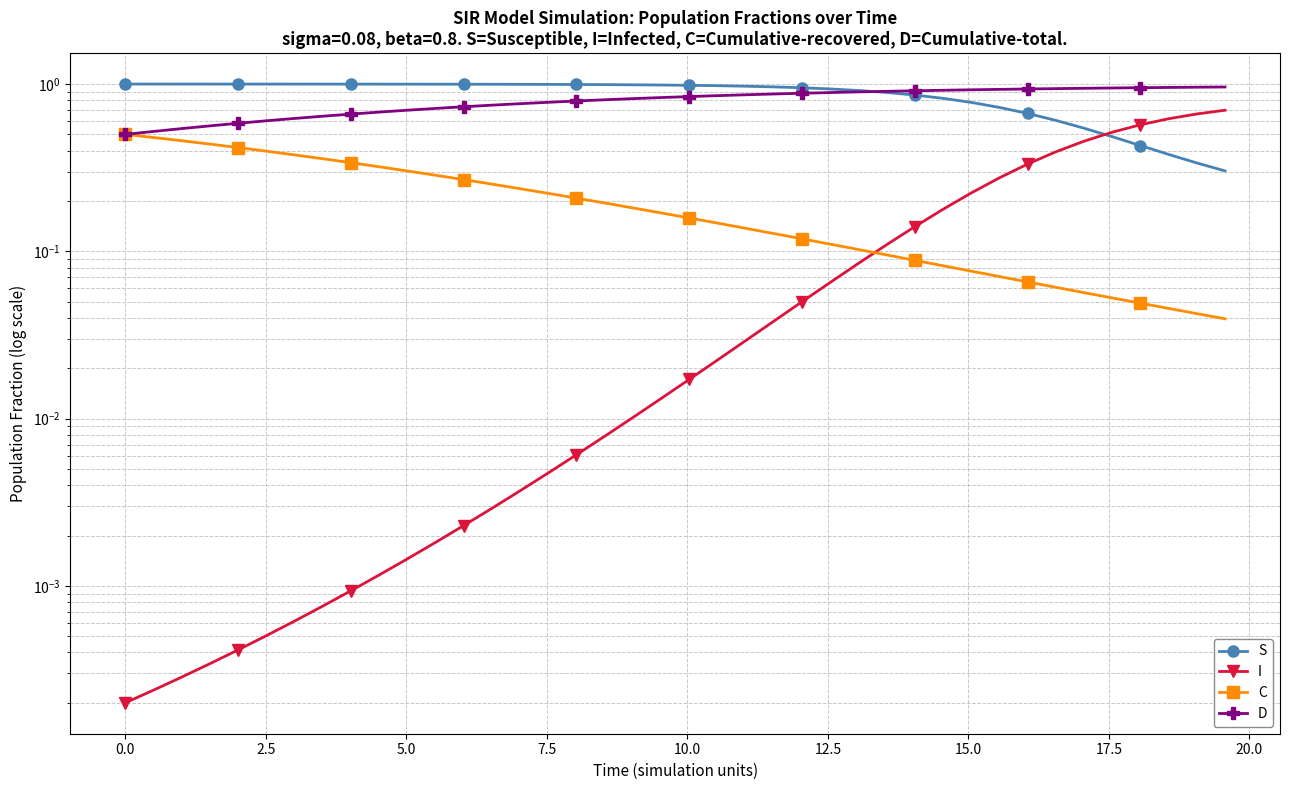

What is the greatest value displayed?

1.0